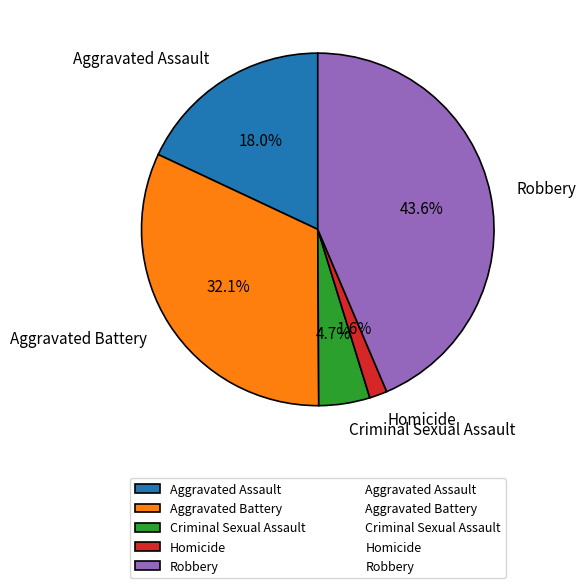

What is the largest slice in the pie chart?

Robbery